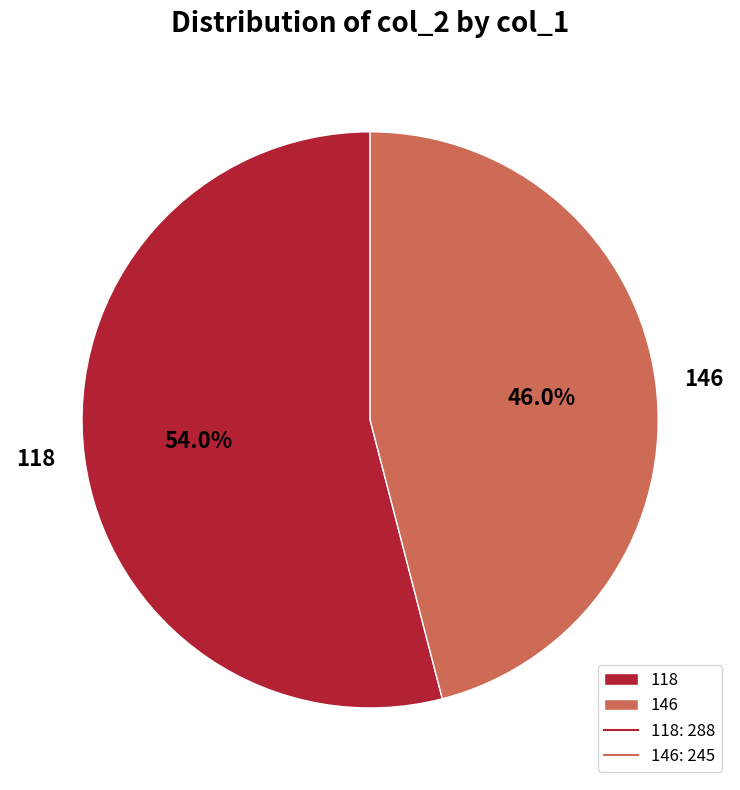

Which category has the smallest portion of the pie?

146